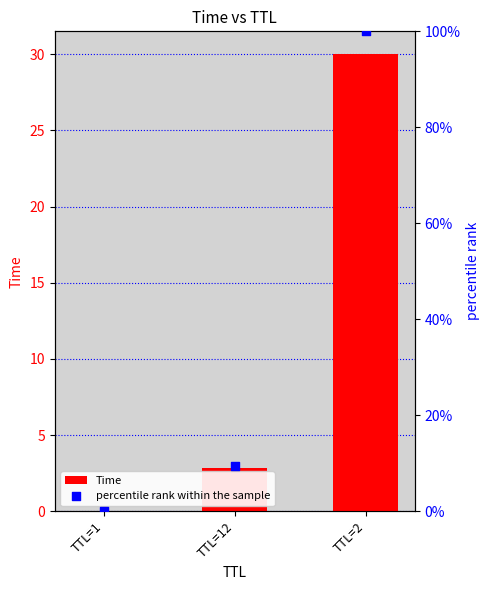

Which series has the widest spread of Y values?

percentile rank within the sample